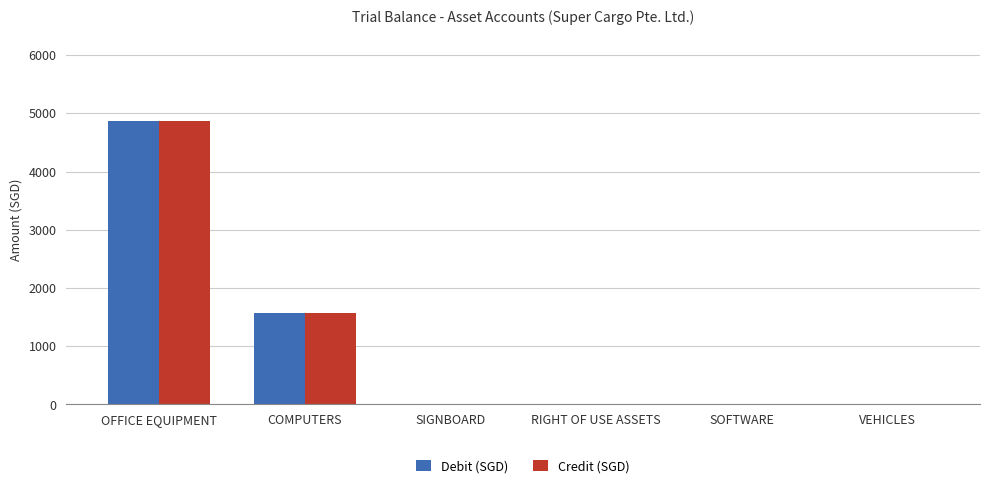

What is the difference between the Debit (SGD) values at VEHICLES and OFFICE EQUIPMENT?

4875.0